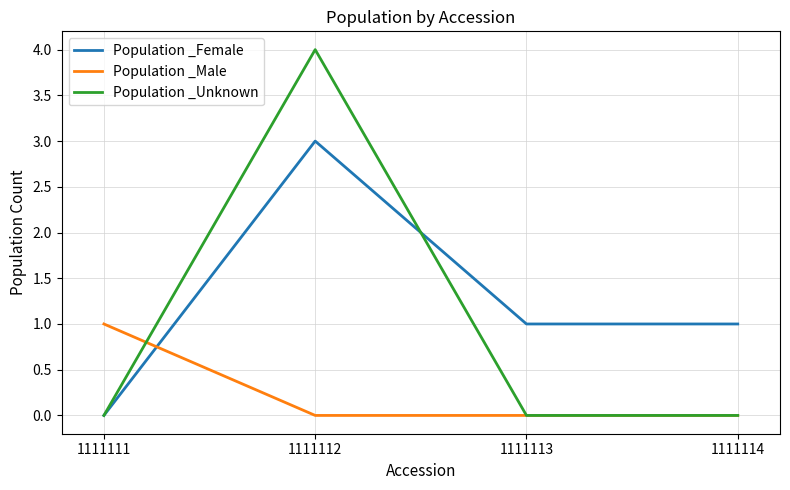

What is the average value of the Population _Female series?

1